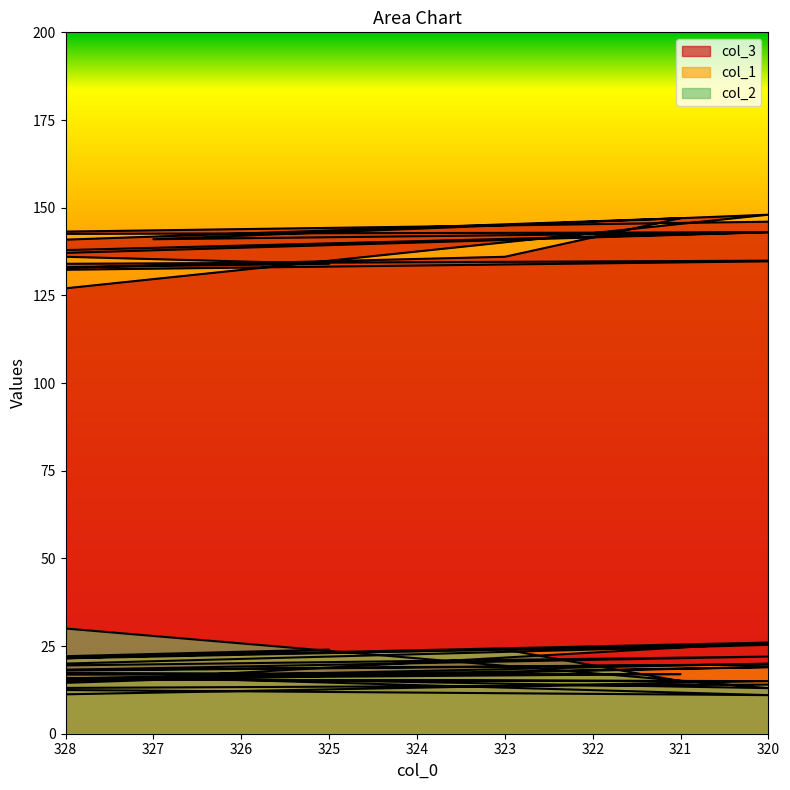

Which series changed the most between 331 and 339?

col_3